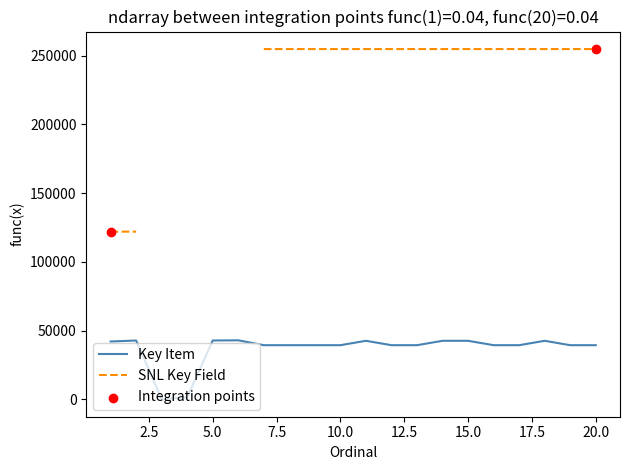

Approximately how many times larger is the value at 13 compared to 14?

0.9